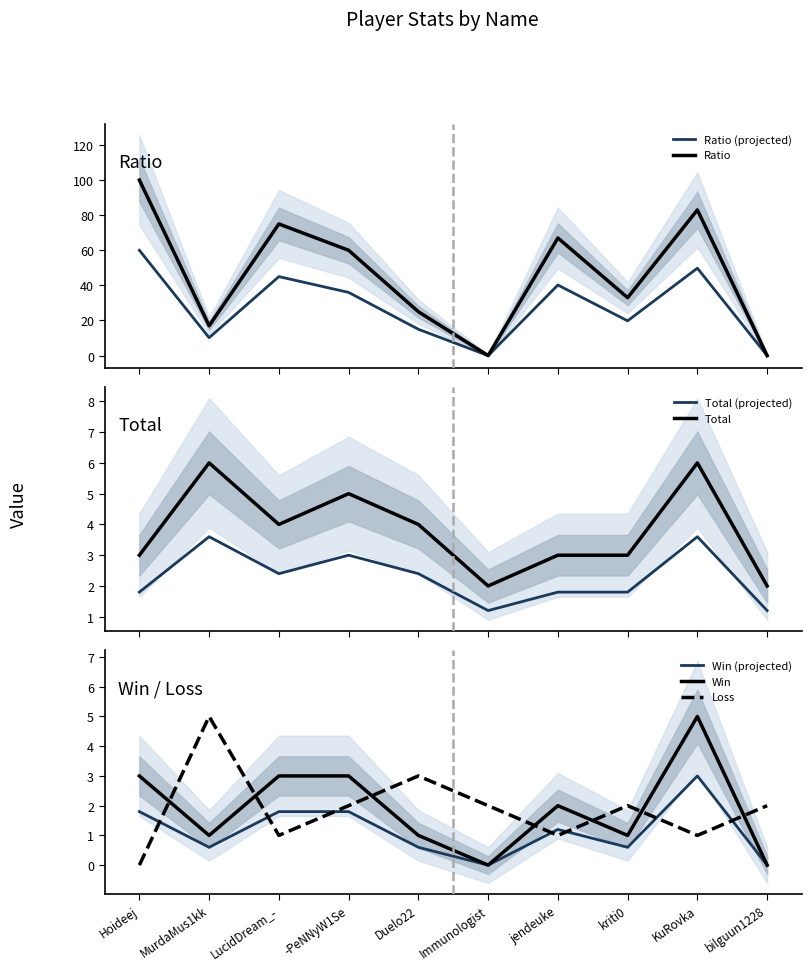

How many intersections are there between Loss and Win?

7